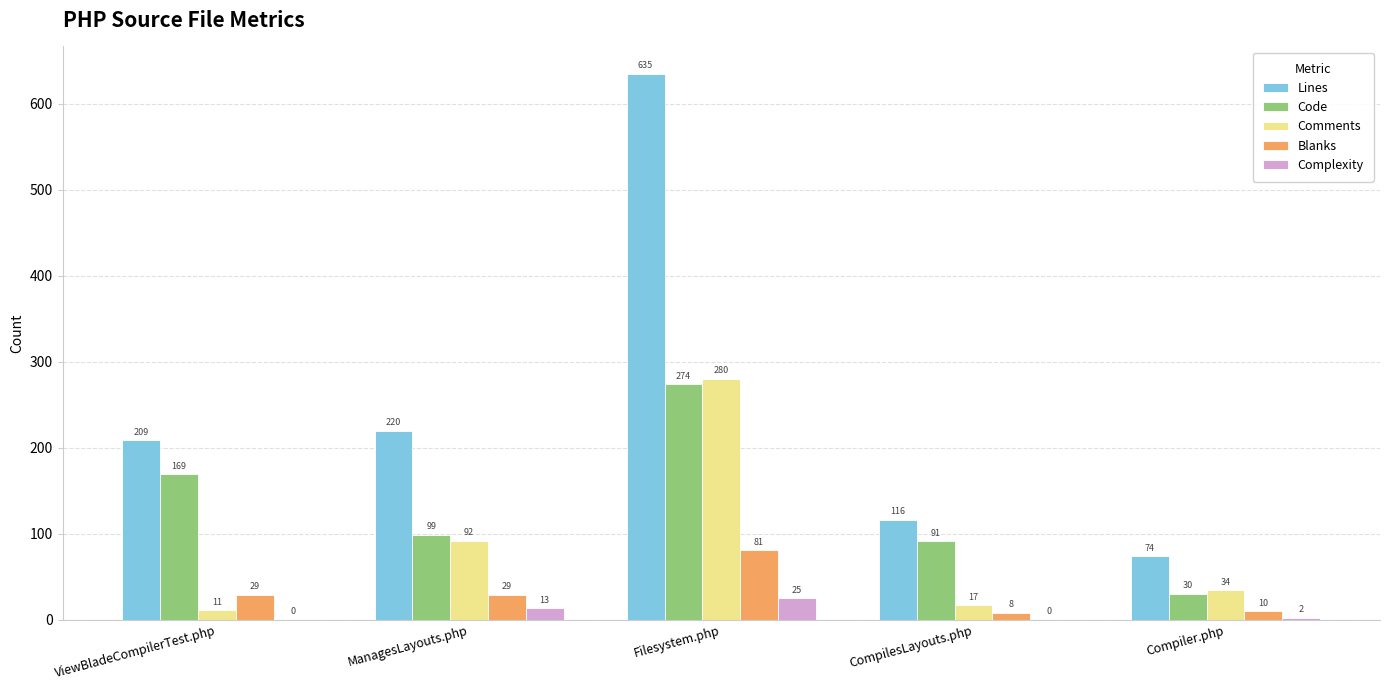

What is the spread (max minus min) of values at ViewBladeCompilerTest.php?

209